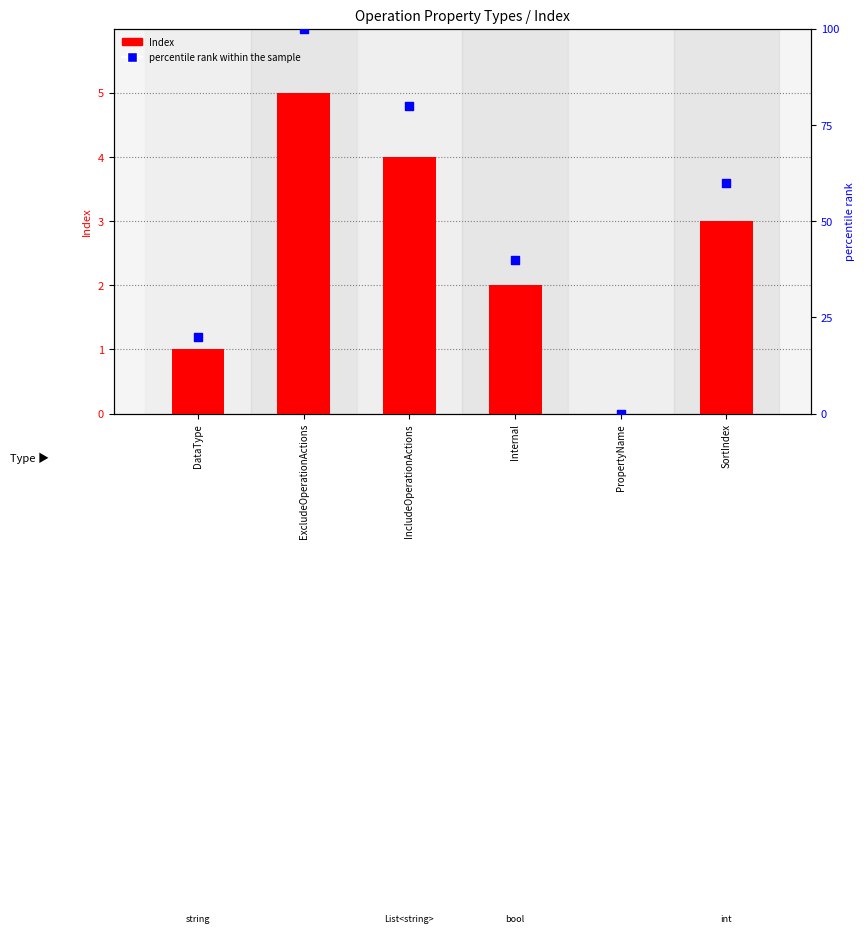

At how many categories does at least one series exceed 71?

2